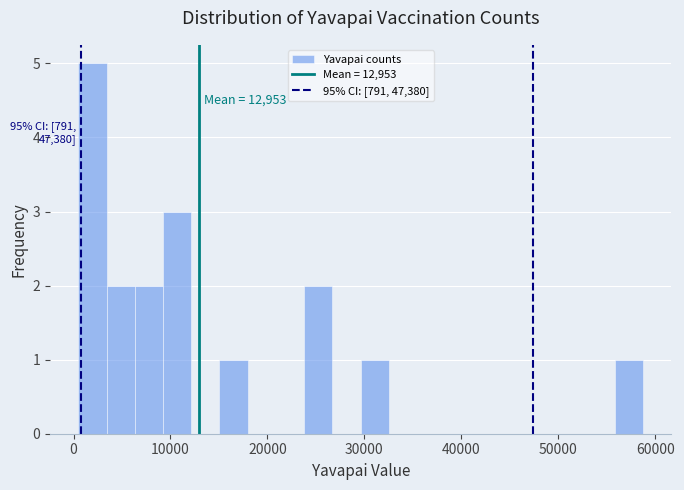

Around what value on the x-axis is the tallest bar? Give the approximate position of its centre, as read against the axis.

2000